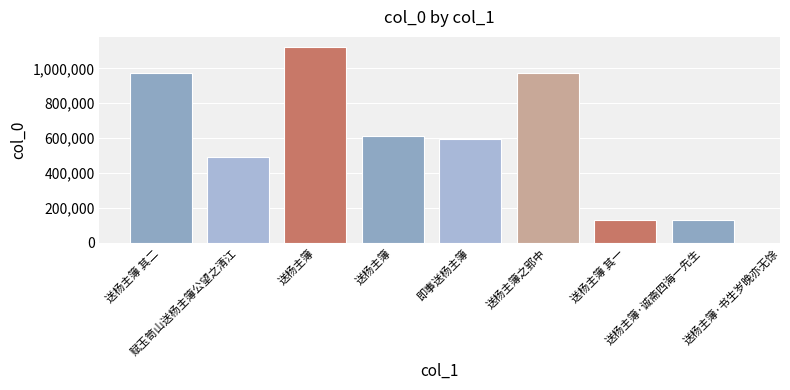

How many data points are less than 610102?

4